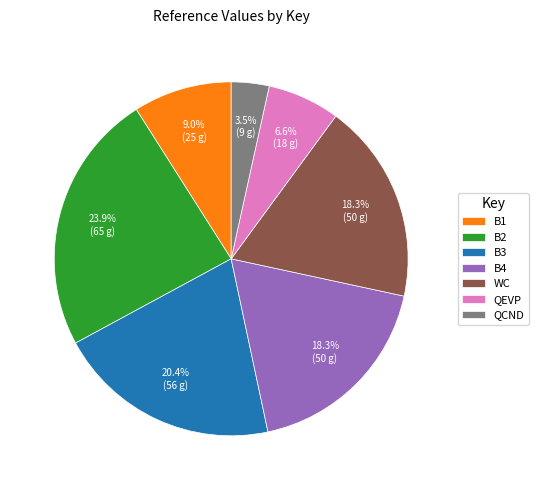

Which has a higher value, B1 or QEVP?

B1